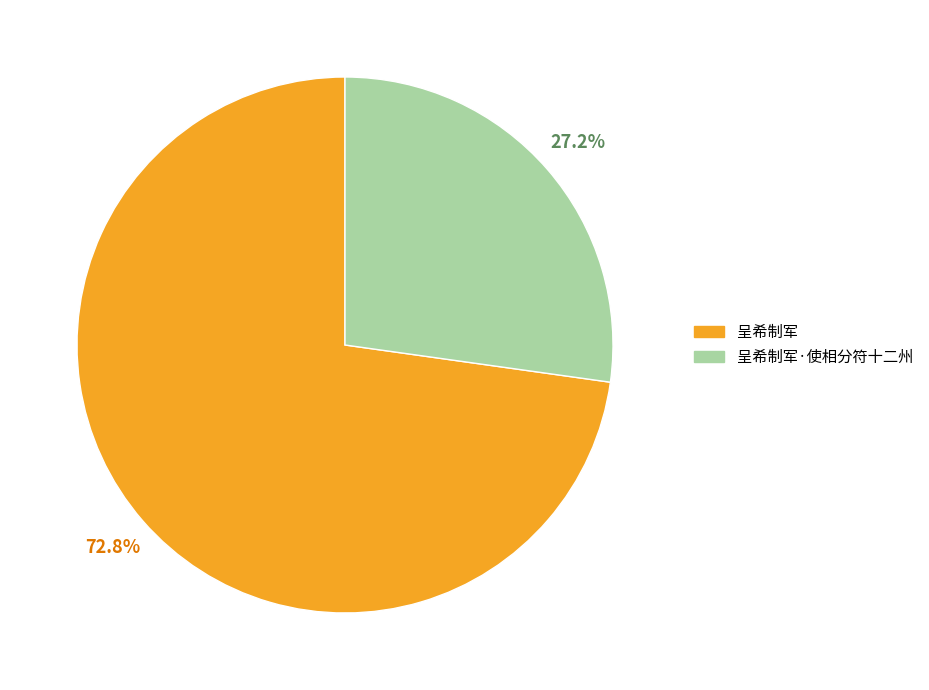

How many segments does this pie chart have?

2